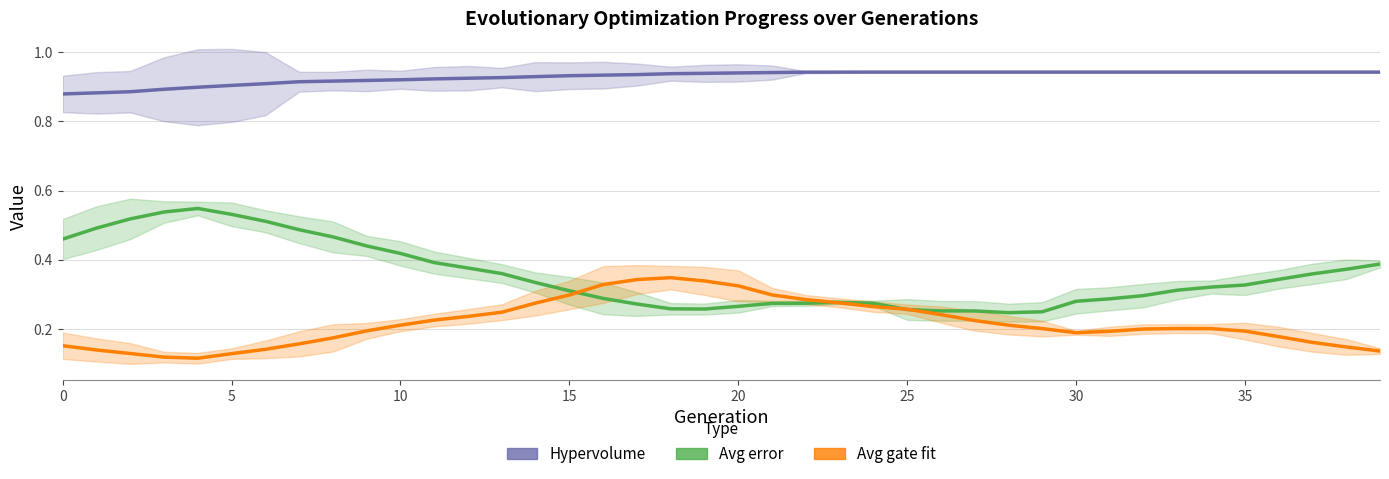

What is the total value across all series at 13?

1.5